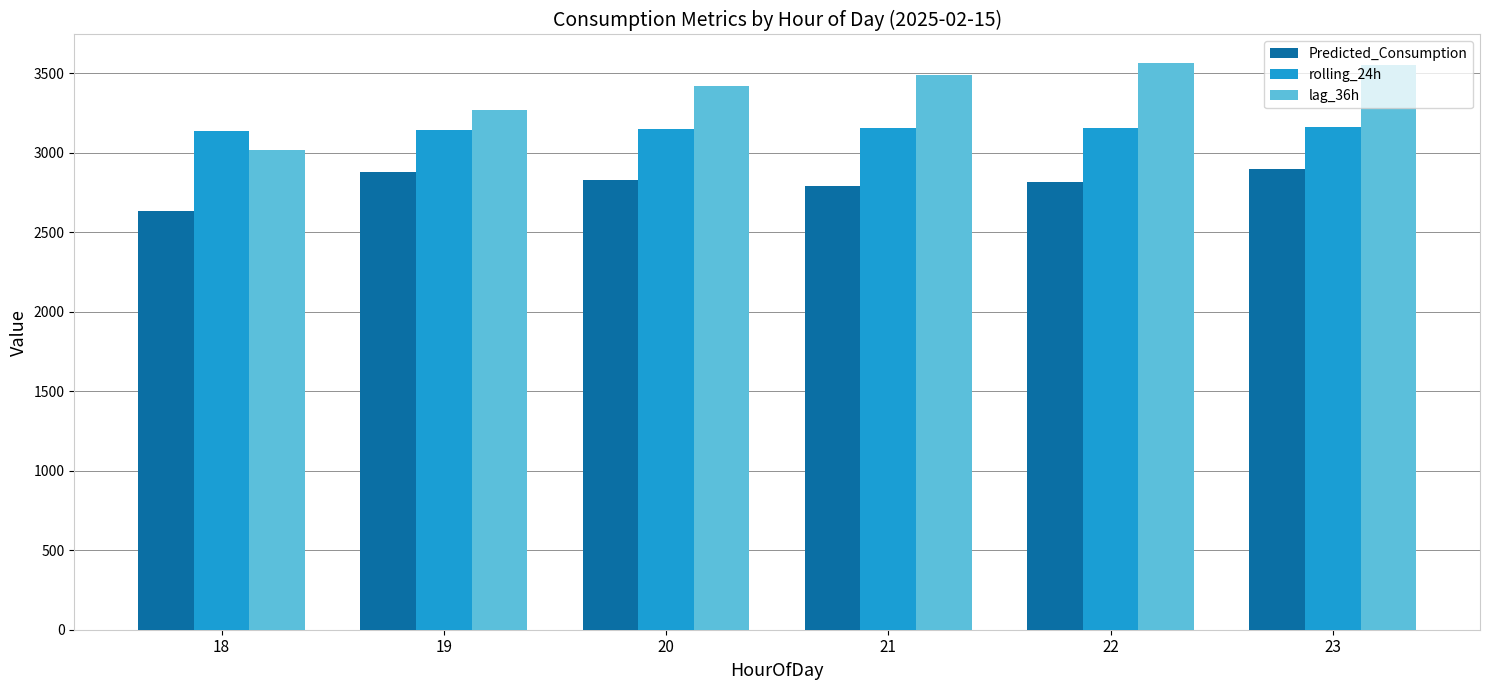

How many values in the Predicted_Consumption series exceed 2829?

3